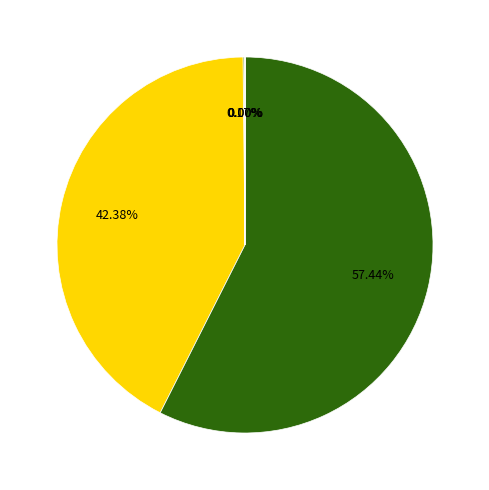

Is there any slice that represents more than half of the pie?

Yes